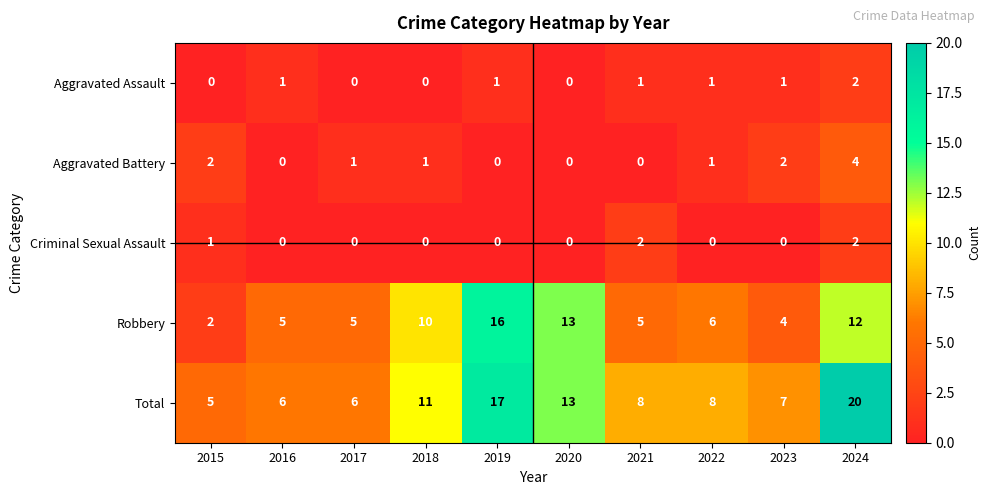

Which series changed the most between 2015 and 2018?

Robbery